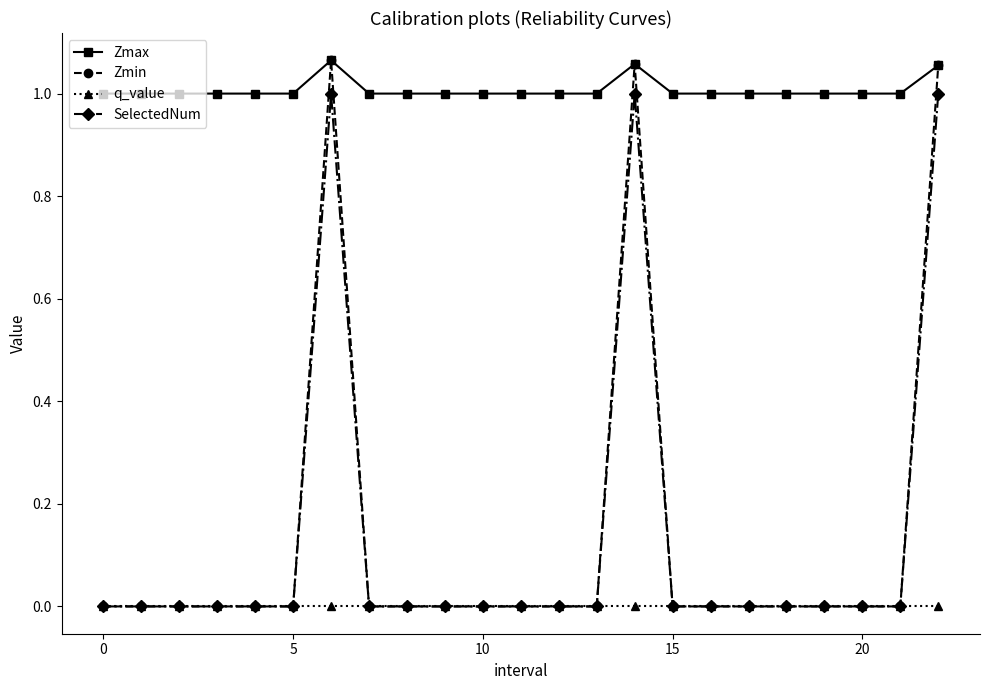

Which series has the largest total across all categories?

Zmax